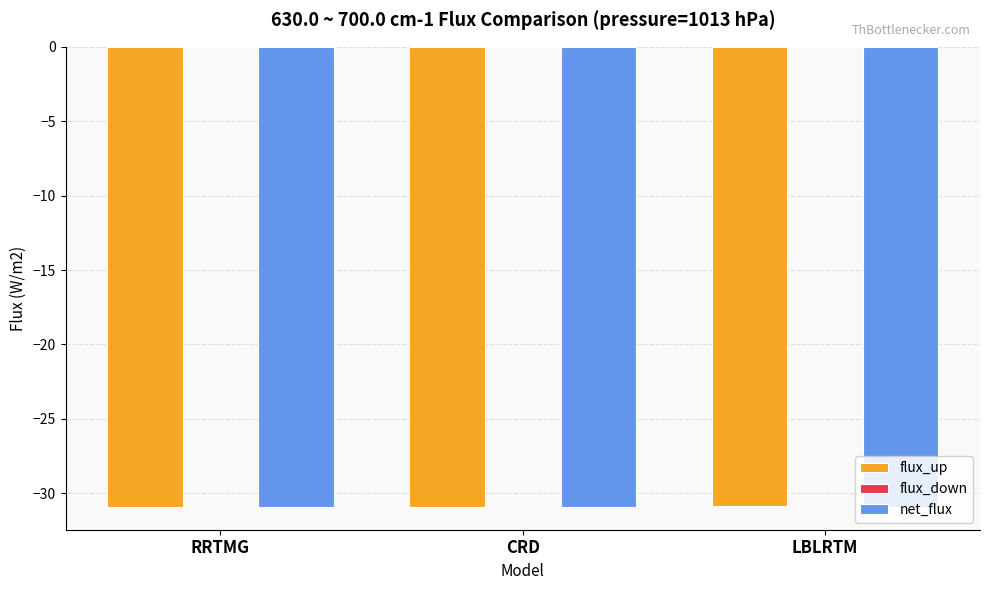

Does the chart contain stacked bars?

No